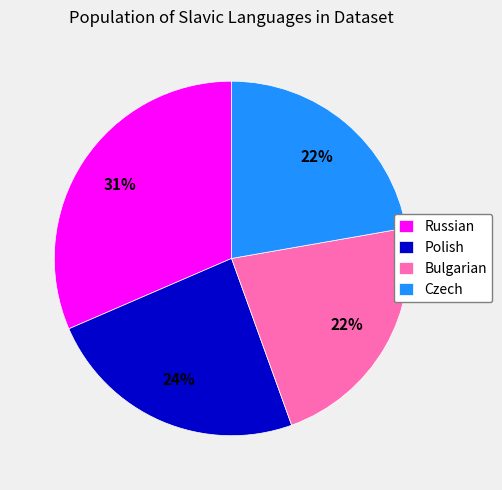

Is it true that Russian is 31% of the pie?

True